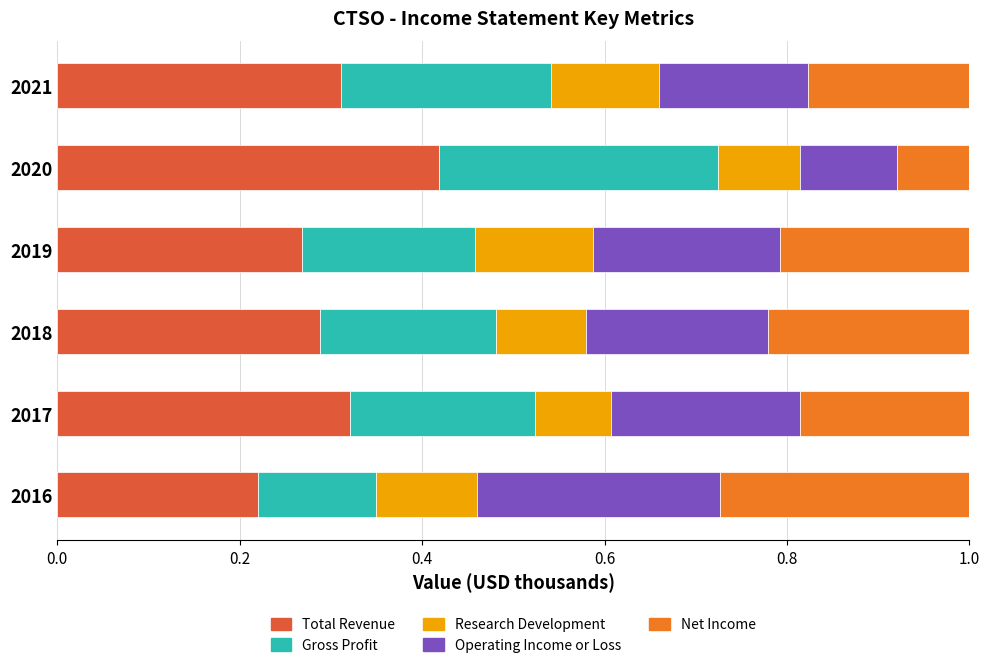

The value of Total Revenue at 2019 is 0.3. True or false?

True